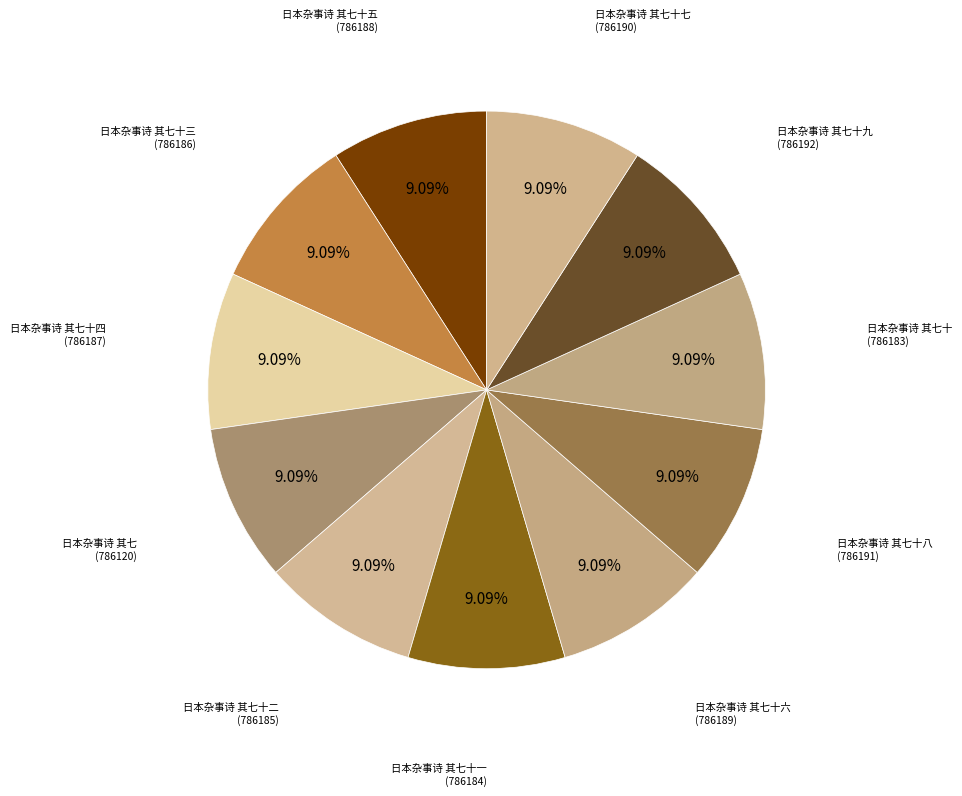

Count the number of slices in the pie.

11